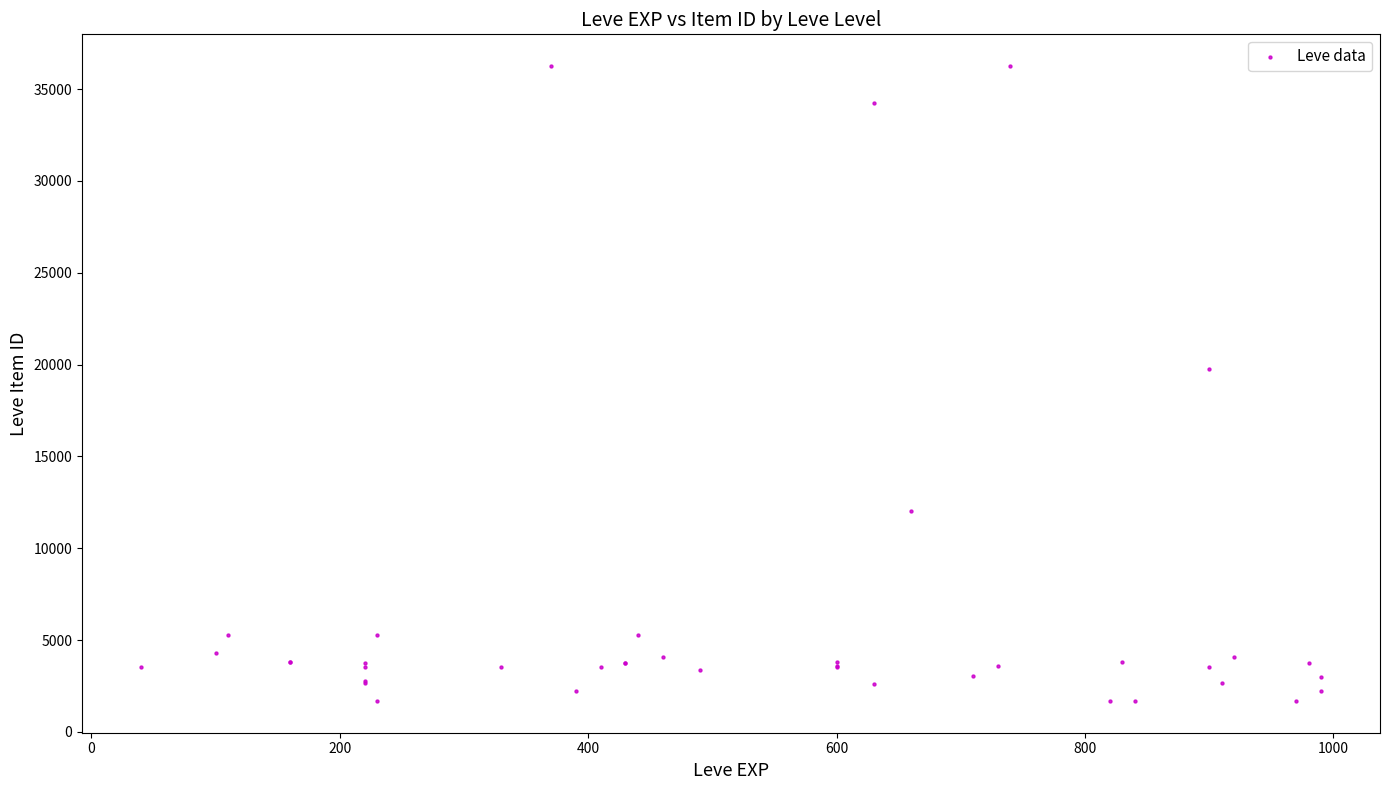

What Y value in the scatter plot is closest to 18967?

19744